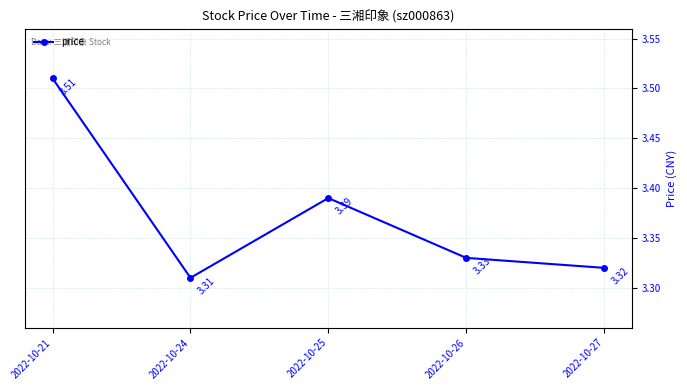

Where is the first local minimum?

2022-10-24